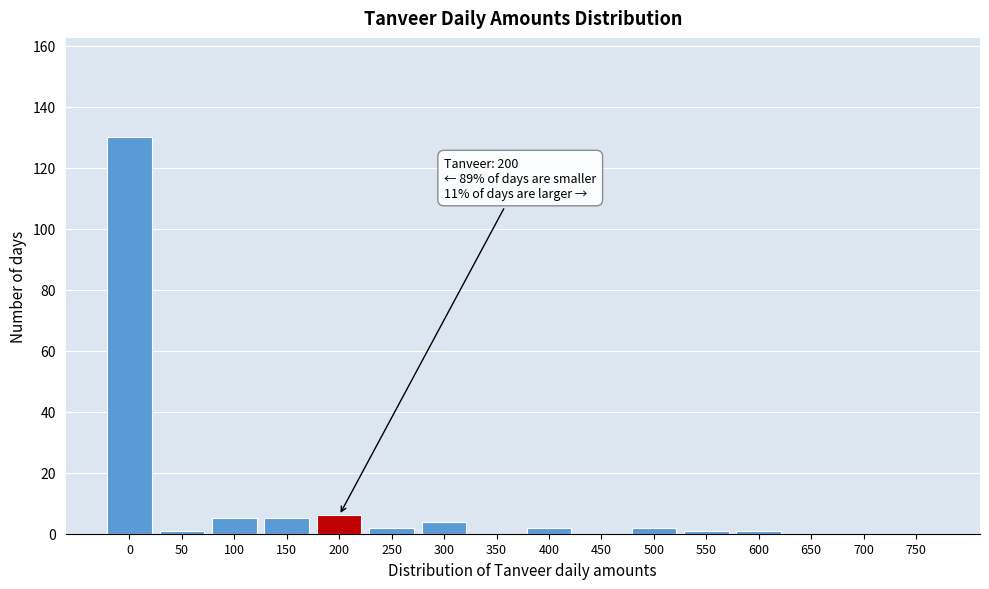

Reading left to right, transcribe all the data shown in this chart.

0=130	50=1	100=5	150=5	200=6	250=2	300=4	350=0	400=2	450=0	500=2	550=1	600=1	650=0	700=0	750=0